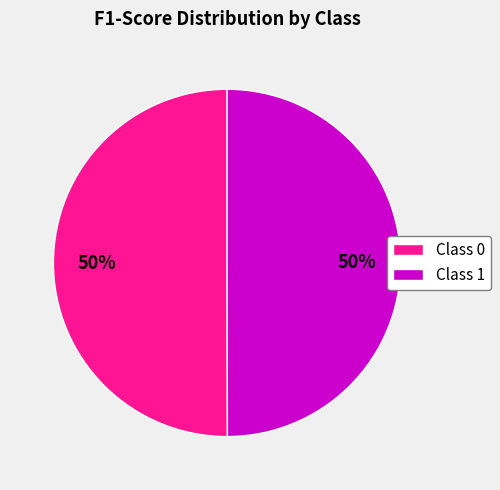

Do Class 1 and Class 0 together represent more than half of the pie?

Yes